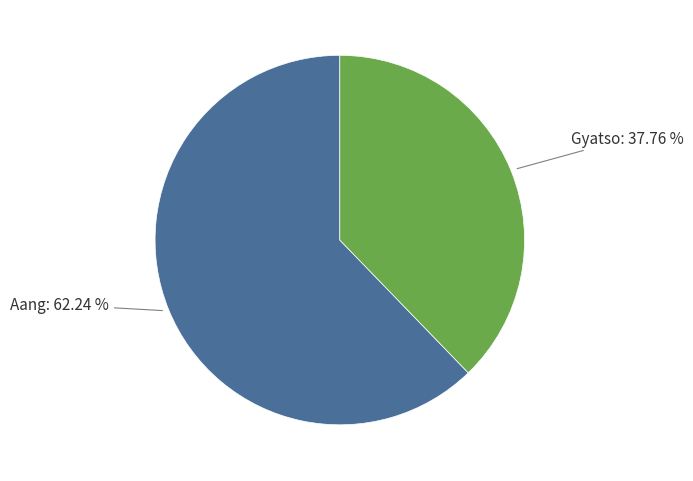

To the nearest percent, what percentage of the pie is Gyatso?

38%